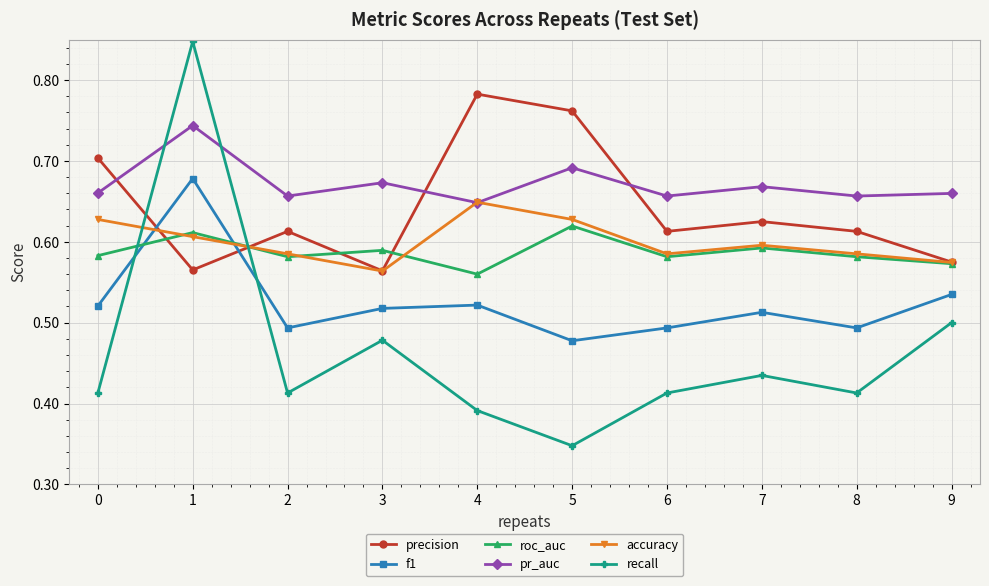

Which series has the largest range (max minus min)?

recall